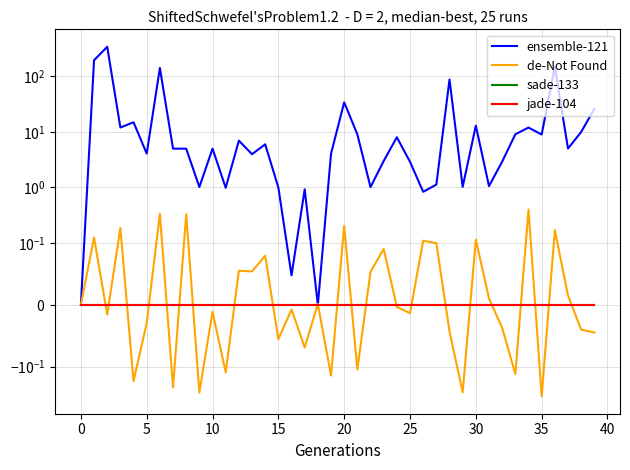

Which has a higher value, 39 or 30?

39